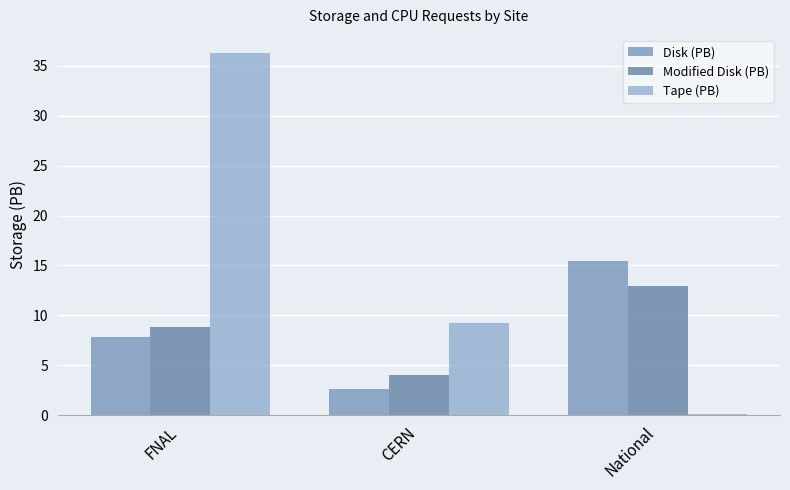

How many data points does each series have?

3